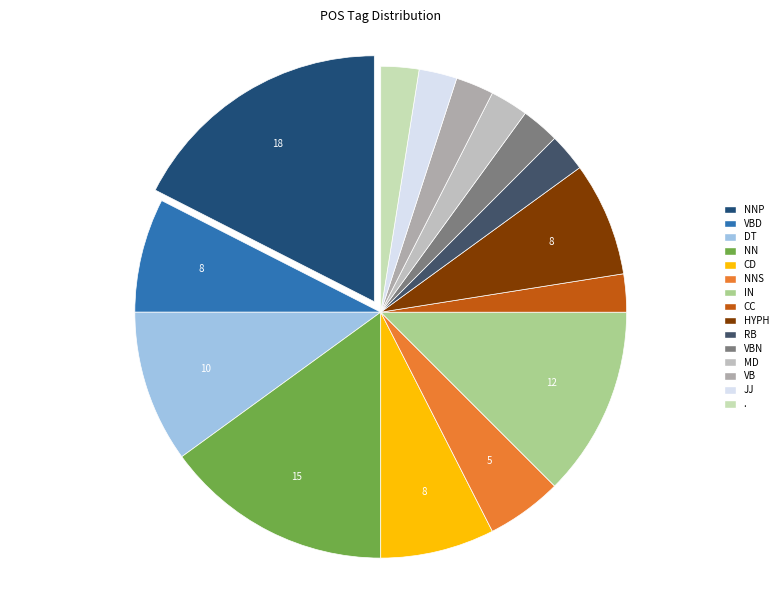

Count the number of slices in the pie.

15